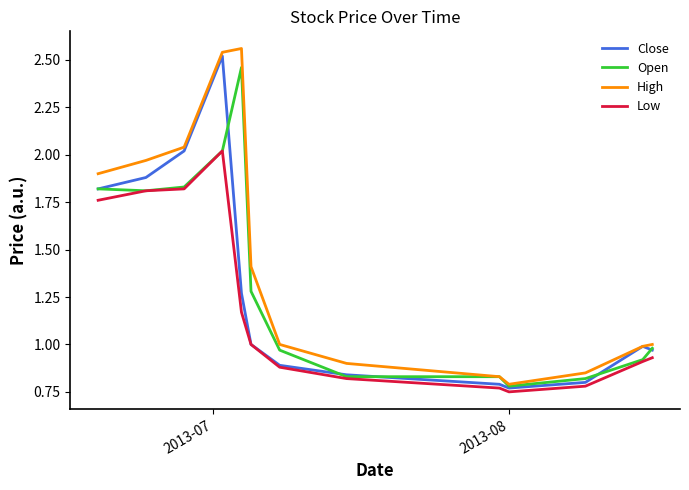

True or false: High and Low cross at least once.

False